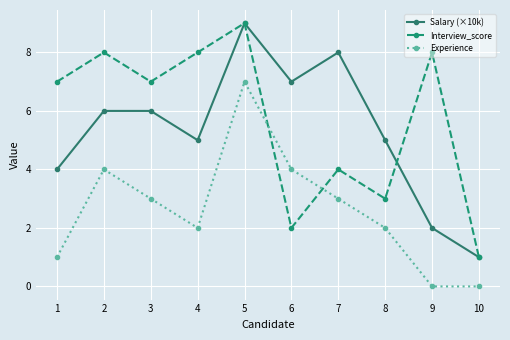

Which series changed the most between 7 and 8?

Salary (×10k)